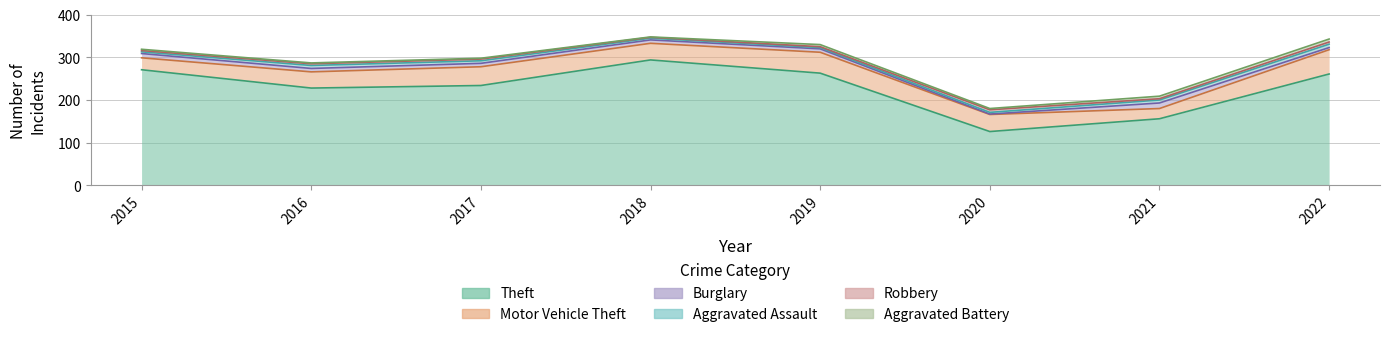

Reading left to right, what are all the values shown in this chart?

Theft: 2015=271	2016=228	2017=234	2018=294	2019=263	2020=126	2021=156	2022=261
Motor Vehicle Theft: 2015=28	2016=38	2017=44	2018=39	2019=49	2020=40	2021=24	2022=57
Burglary: 2015=10	2016=8	2017=8	2018=8	2019=8	2020=1	2021=13	2022=5
Aggravated Assault: 2015=4	2016=7	2017=6	2018=4	2019=3	2020=4	2021=7	2022=8
Robbery: 2015=3	2016=4	2017=4	2018=2	2019=2	2020=6	2021=3	2022=5
Aggravated Battery: 2015=3	2016=2	2017=2	2018=1	2019=5	2020=3	2021=6	2022=7